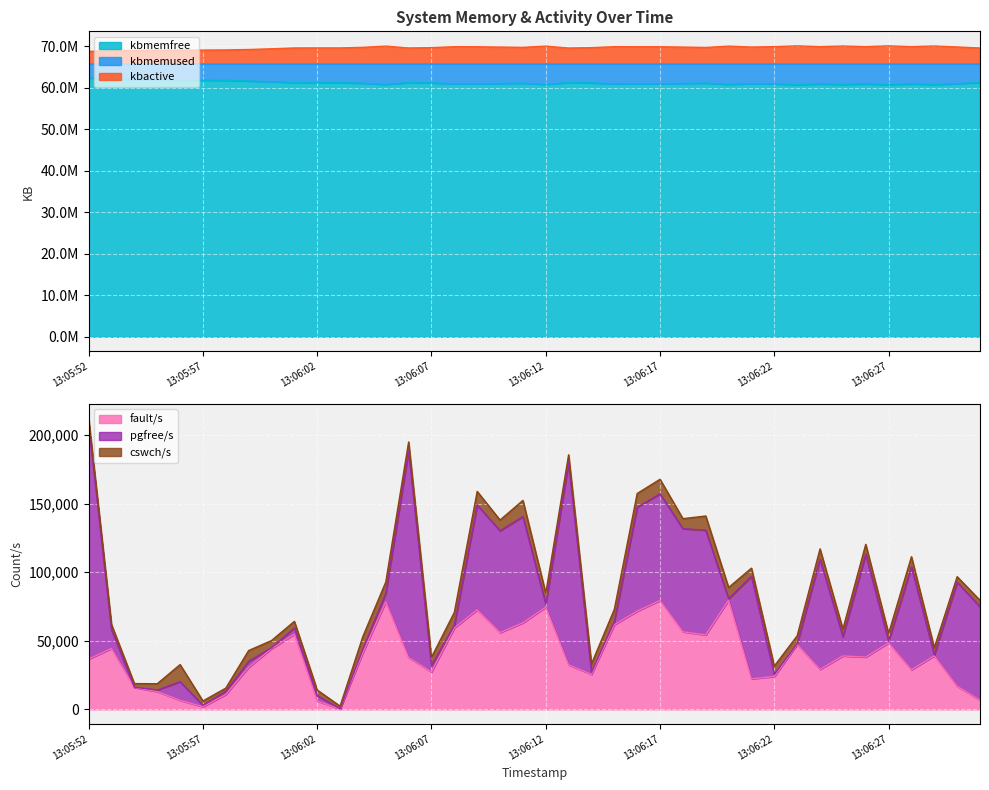

True or false: kbmemused has a value of 27520129 at 13:05:57.

False